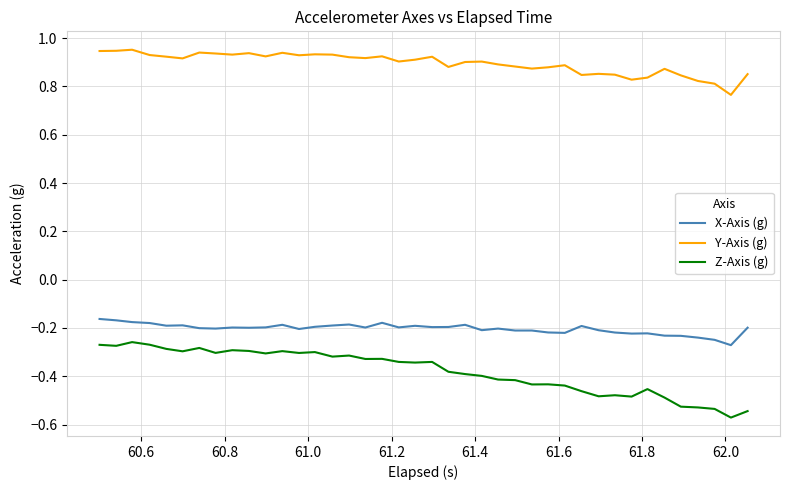

Which series has the largest range (max minus min)?

Z-Axis (g)